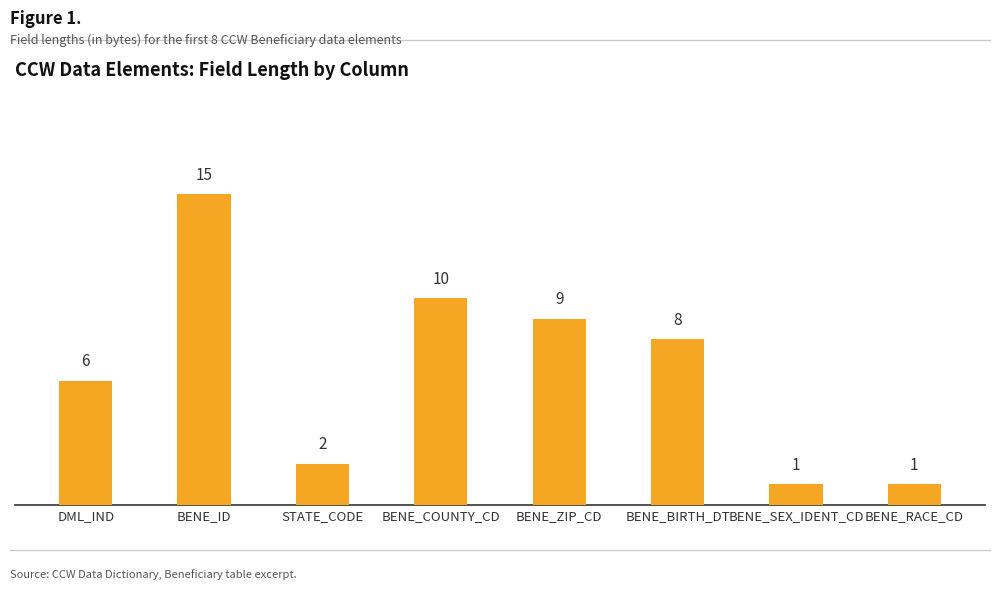

What is the greatest value displayed?

15